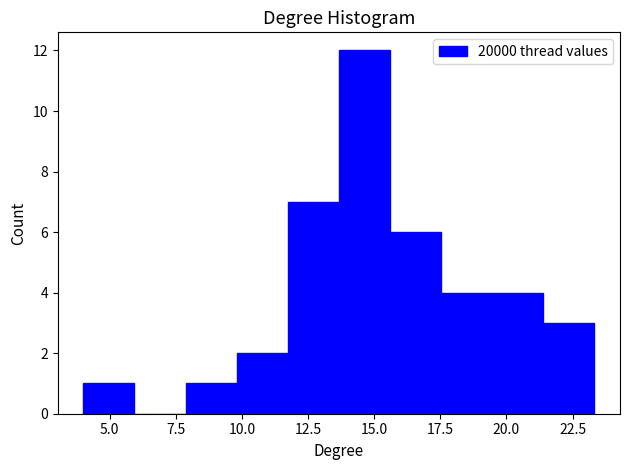

Read against the x-axis, roughly where is the centre of the tallest bar?

14.5